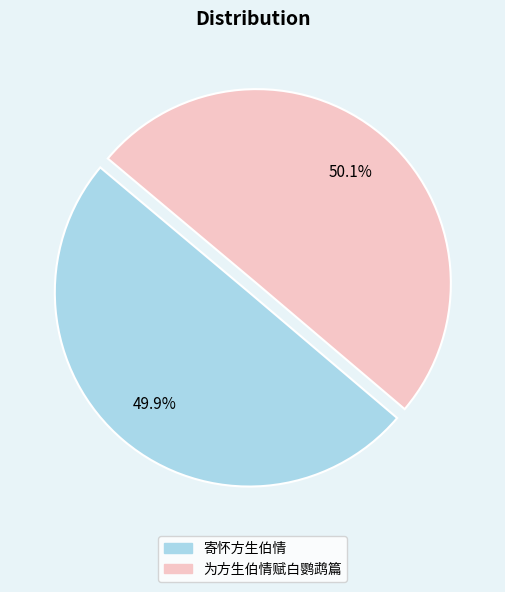

Does any single category account for the majority?

Yes